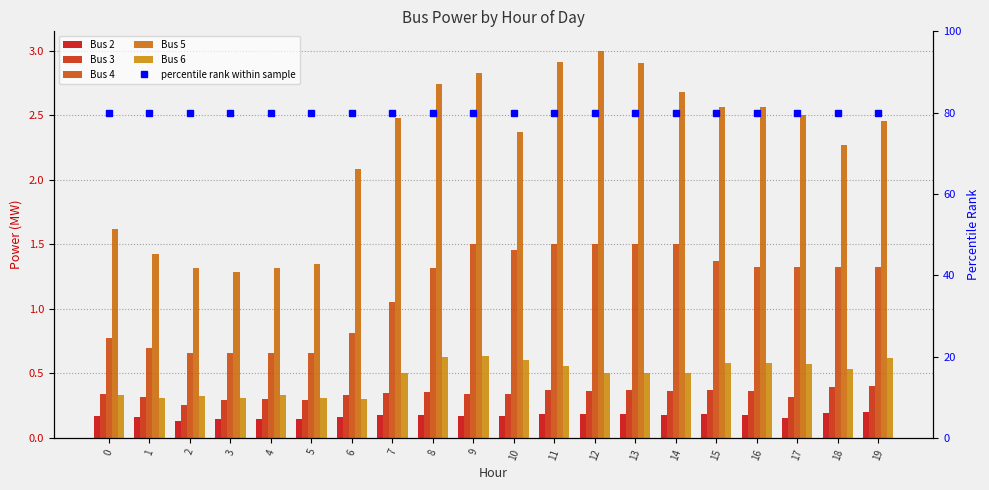

What is the difference between the Bus 5 values at 2 and 13?

1.6